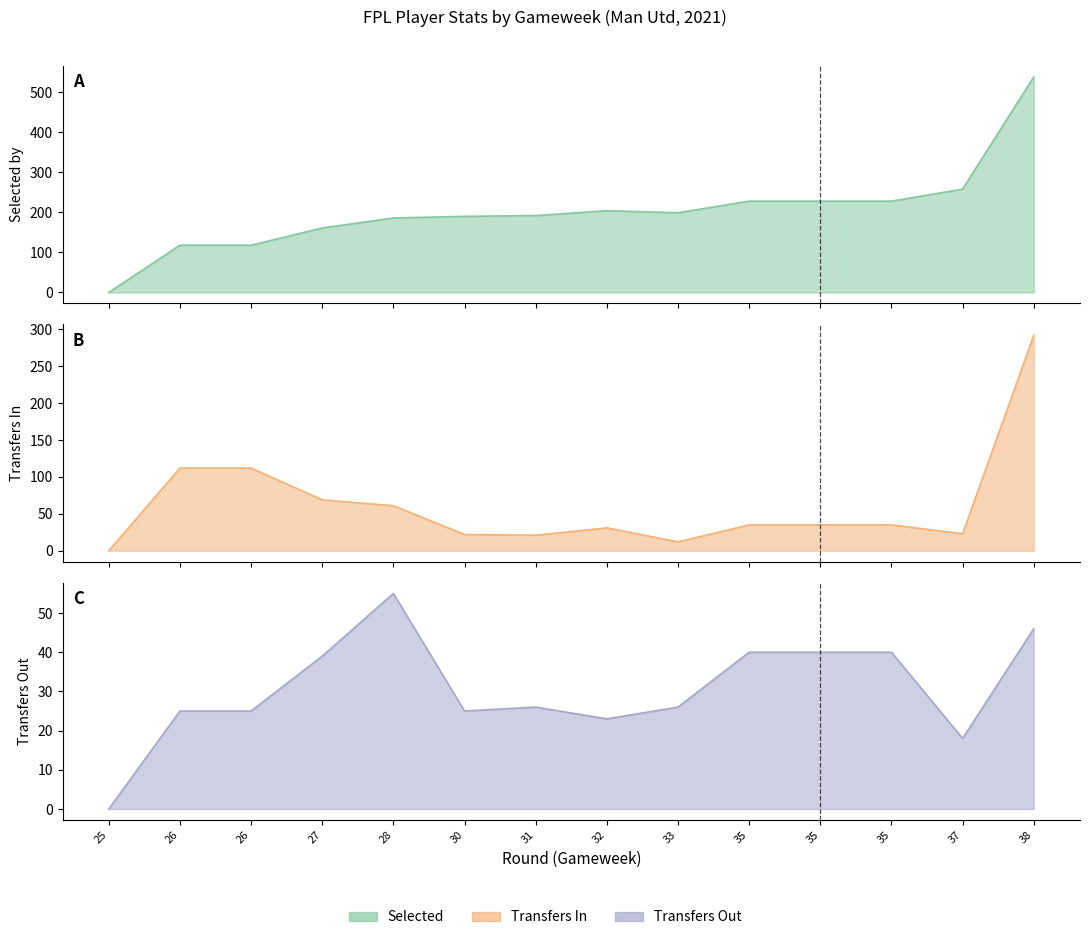

How many categories are shown in the chart?

14